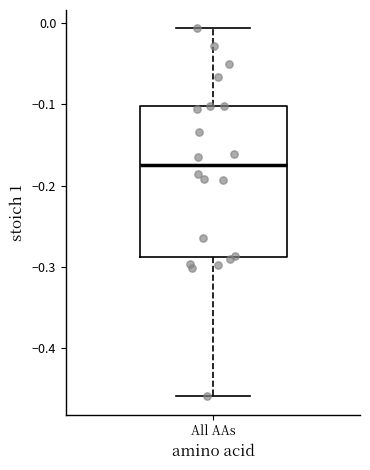

Transcribe this box plot: give where the median line is, the range the box spans, and where the two whiskers end, as read against the y-axis. The values are not printed on the chart, so give them approximately, as read against the axis.

median -0.18, box -0.29 to -0.10, whiskers -0.46 to -0.01